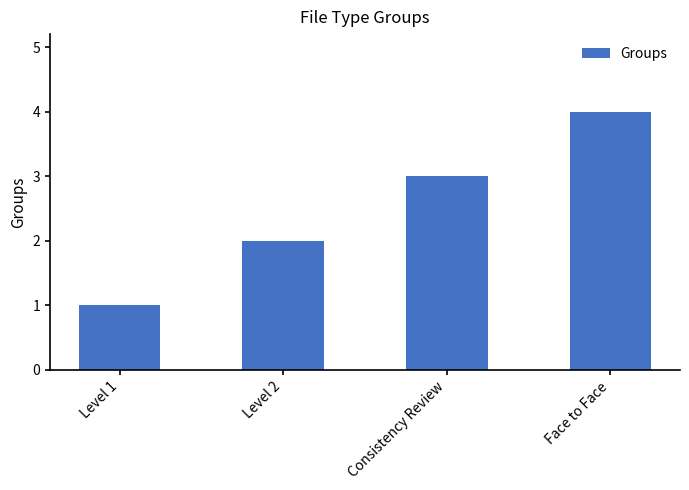

What is the difference between the values at Level 2 and Level 1?

1